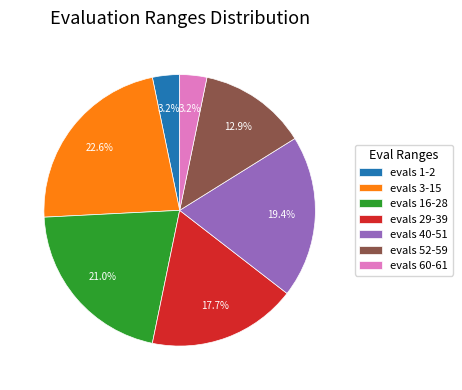

Which category has the biggest portion of the pie?

evals 3-15